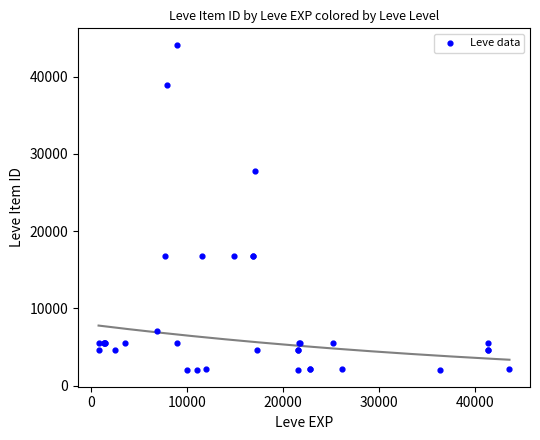

What Y value in the scatter plot is closest to 23053?

27772